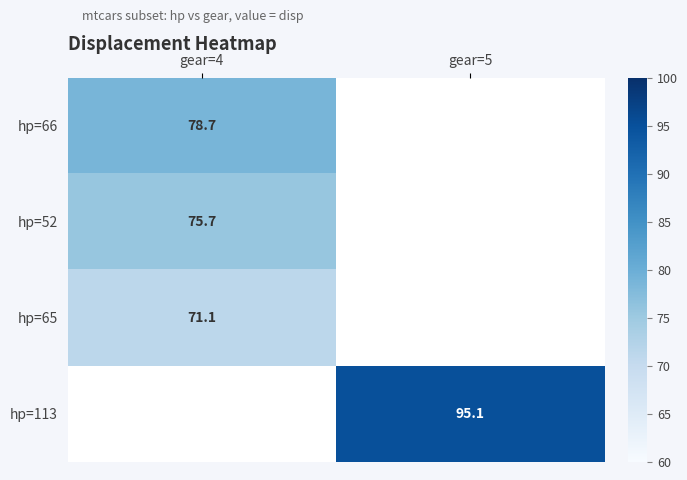

True or false: hp=52 has a value of 75.7 at gear=4.

True